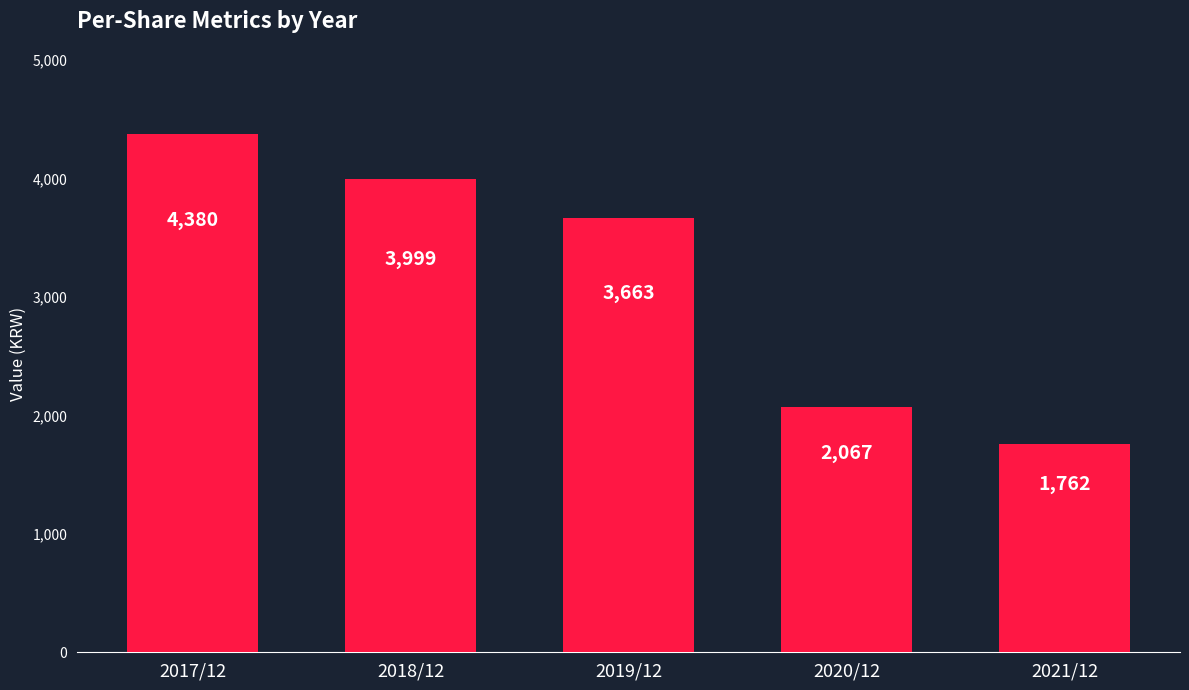

What is the label of the 2nd bar from the left?

2018/12